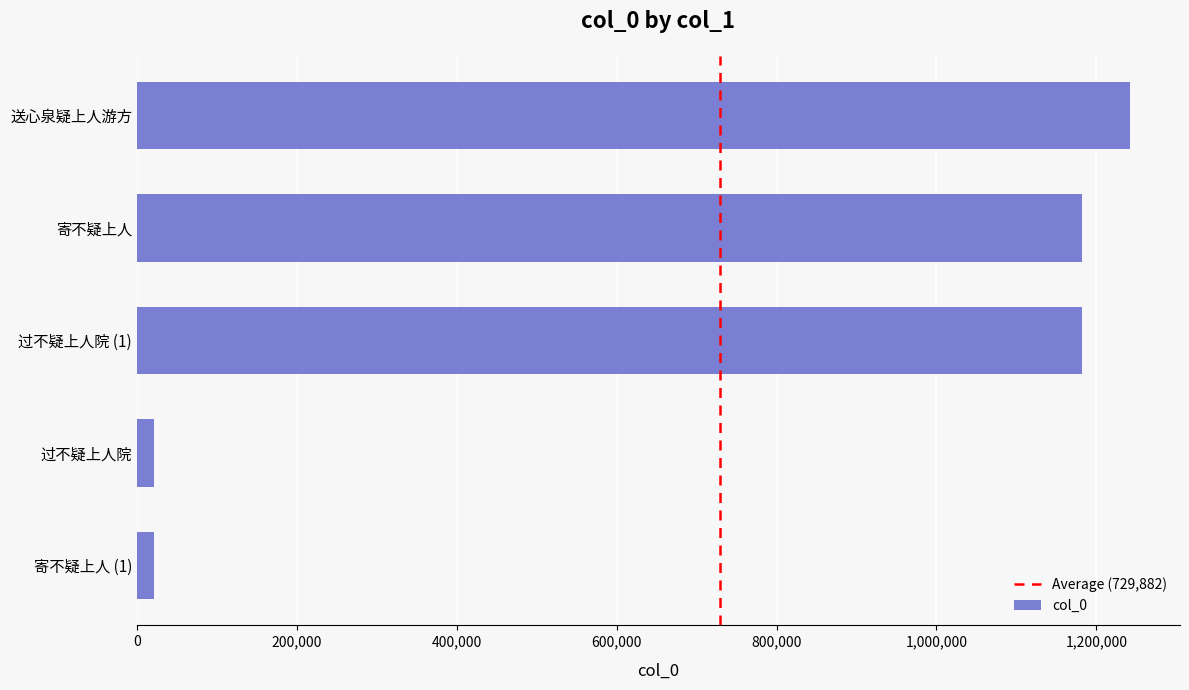

Where is the data nearest to the value 631932?

过不疑上人院 (1)